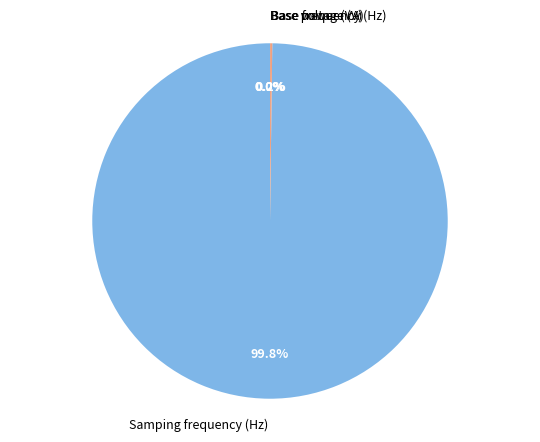

Does any single category account for the majority?

Yes